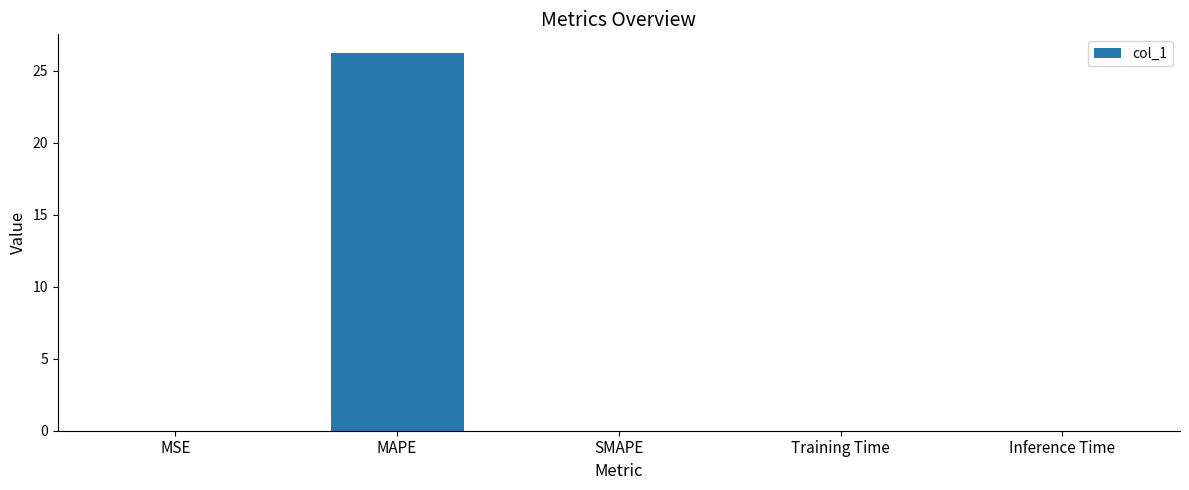

Which label corresponds to the largest value in the chart?

MAPE